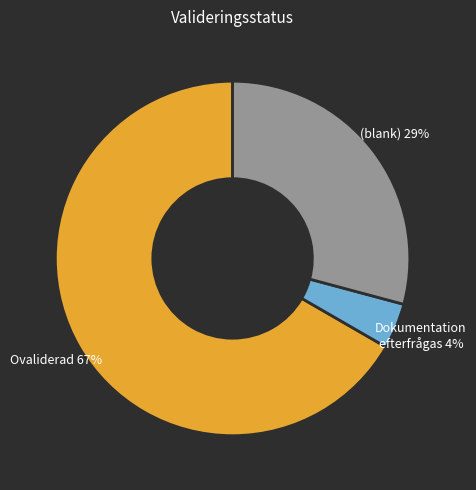

Is there a majority slice in this chart?

Yes